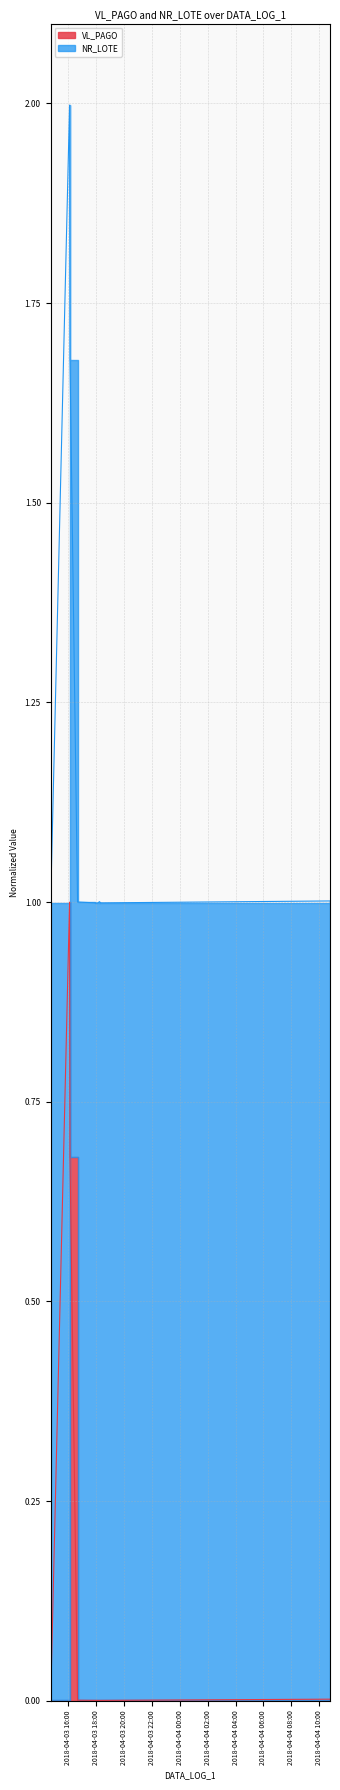

What is the sum of all values?

1.7